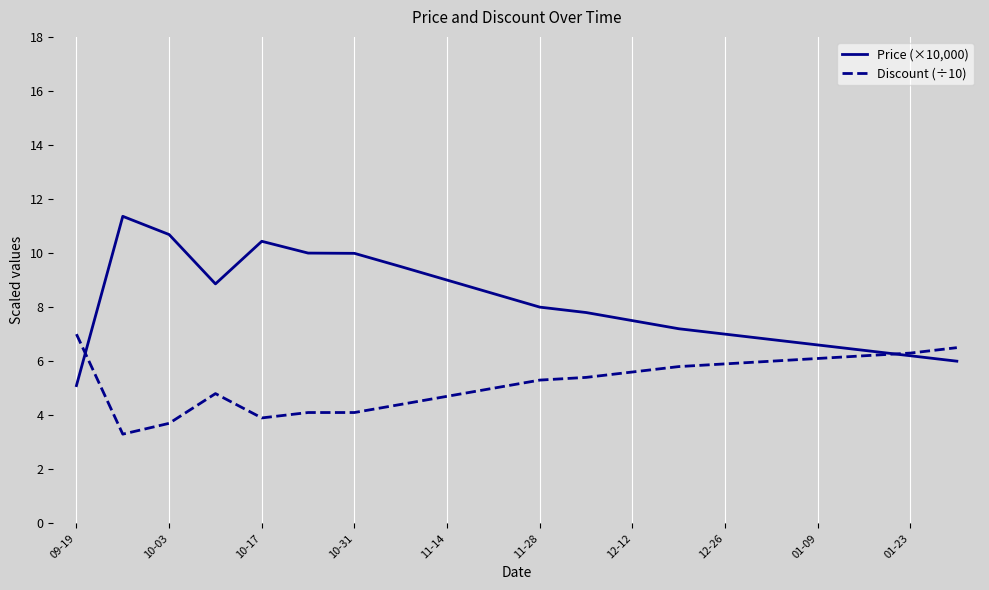

What is the smallest value displayed?

3.3